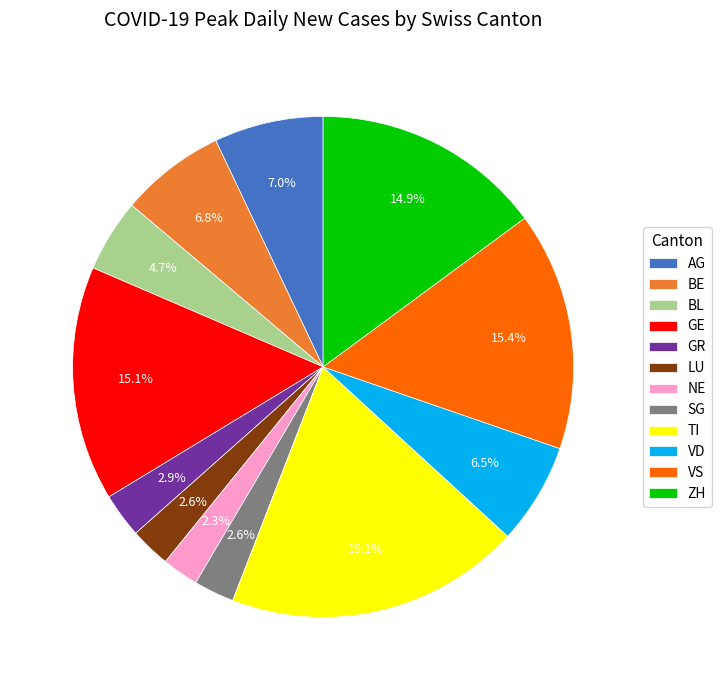

Does any single category account for the majority?

No